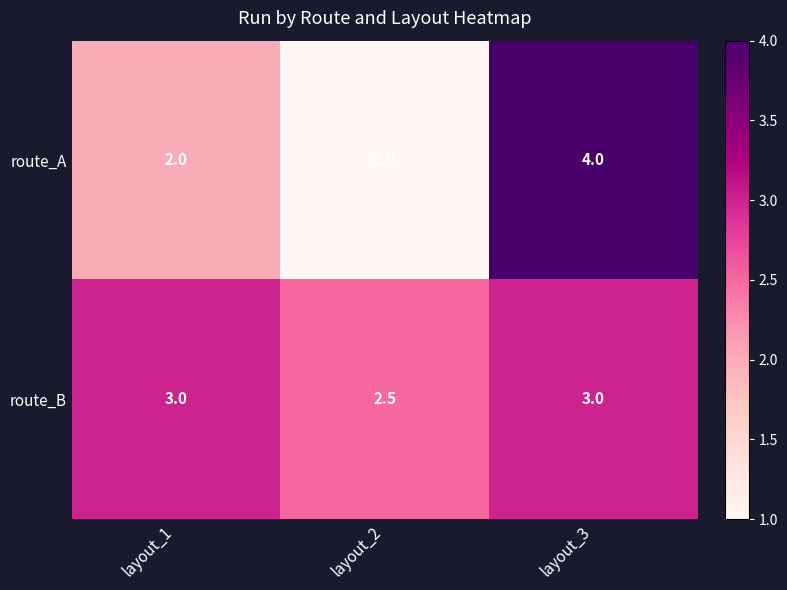

What is the smallest value displayed?

1.0